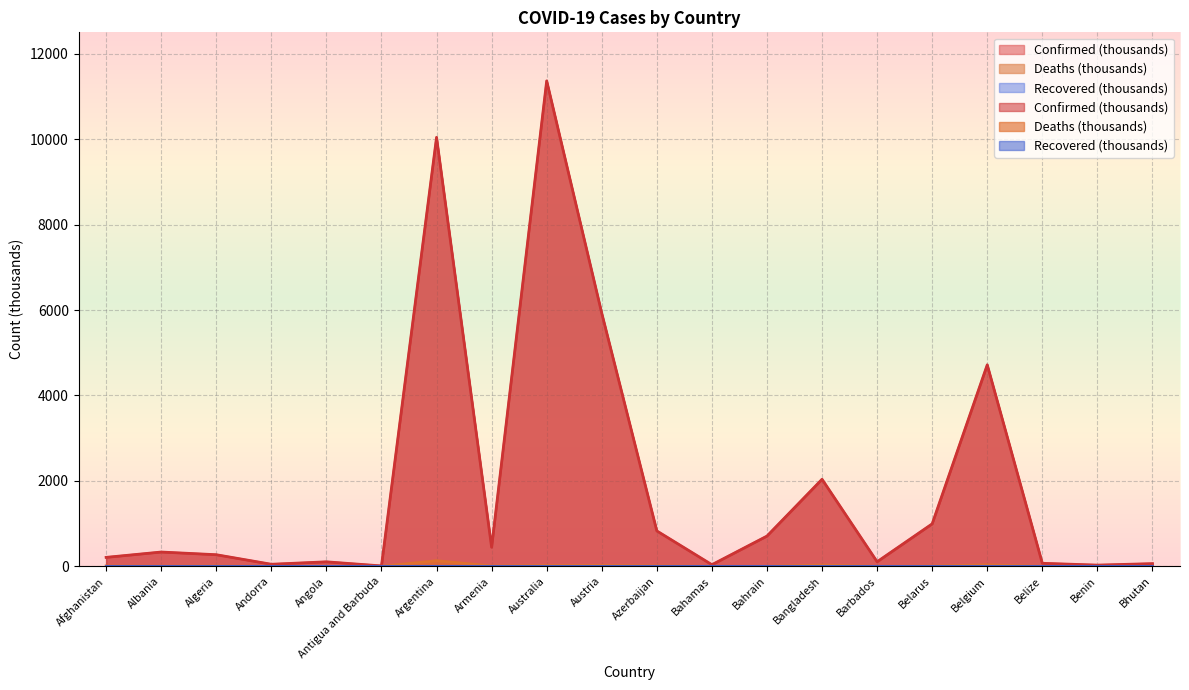

List the series in order of their peak value, lowest first.

Deaths, Confirmed